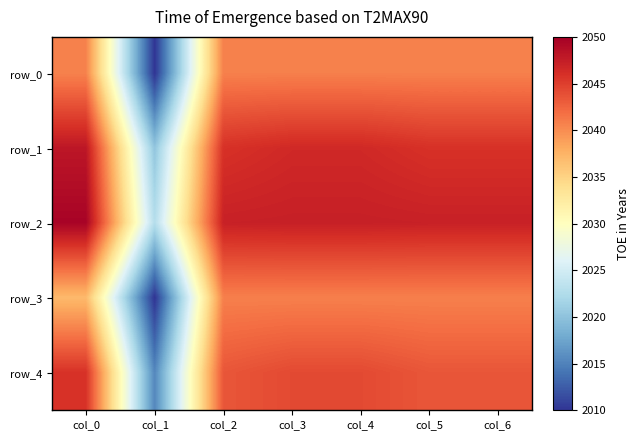

Reading left to right, extract all data points from this chart.

row_0: 0.5	0.0	0.5	0.5	0.5	0.5	0.5
row_1: 0.6	0.2	0.6	0.6	0.6	0.6	0.6
row_2: 0.6	0.2	0.6	0.6	0.6	0.6	0.6
row_3: 0.4	0.0	0.5	0.5	0.5	0.5	0.5
row_4: 0.6	0.1	0.5	0.6	0.6	0.5	0.5